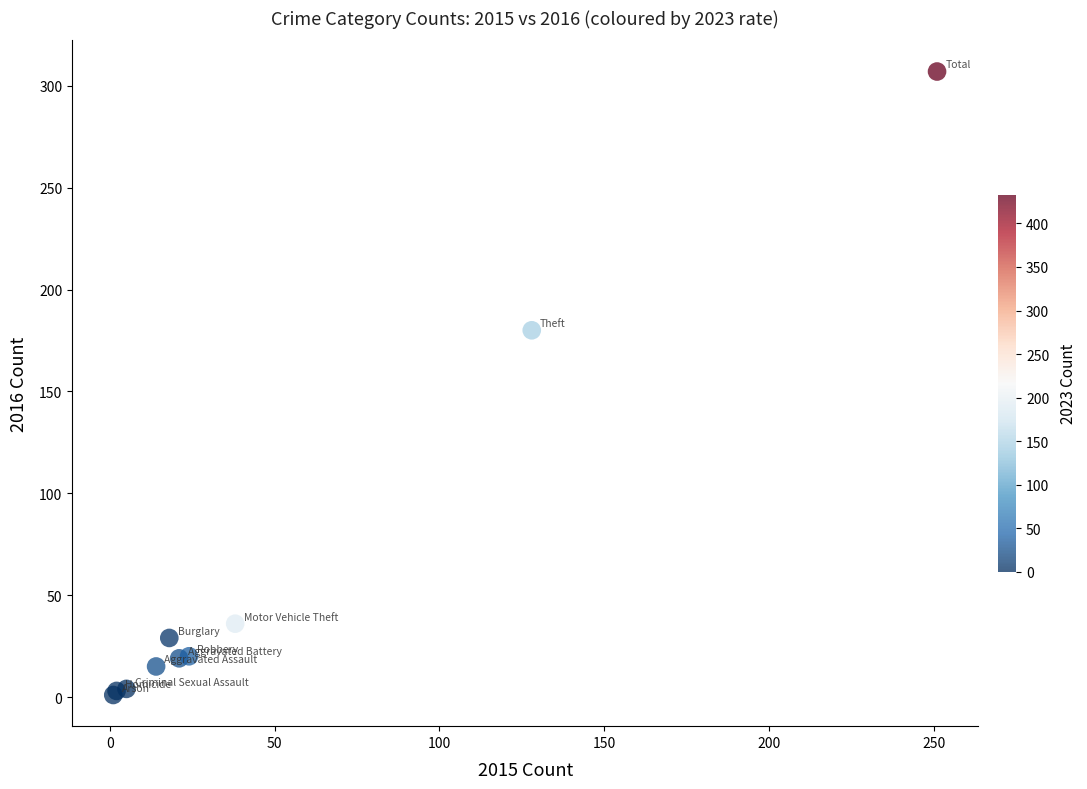

What Y value in the scatter plot is closest to 154?

180